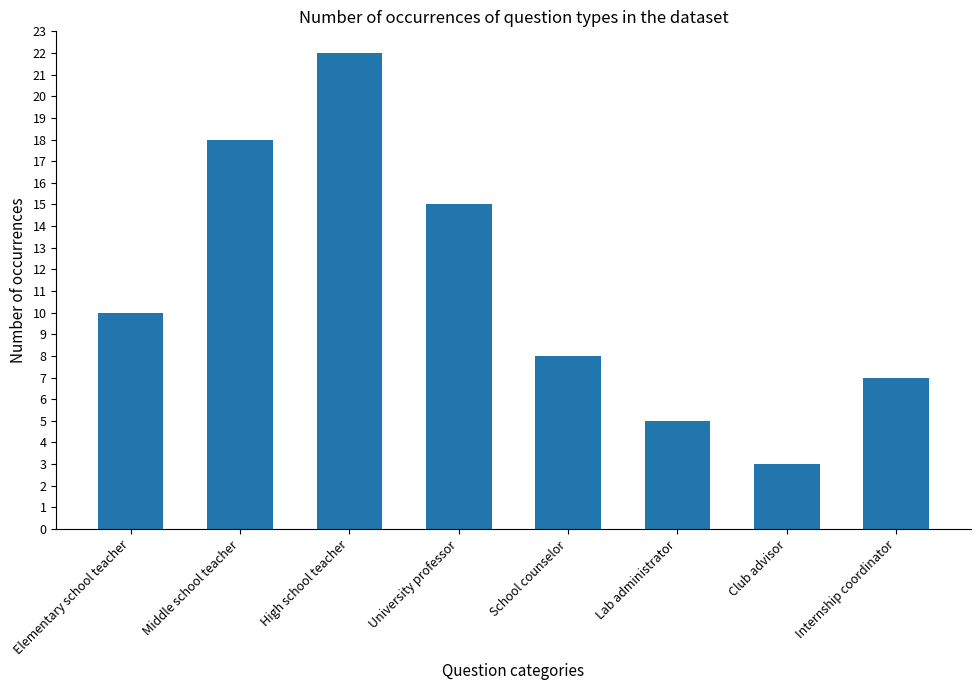

Reading left to right, extract all data points from this chart.

Elementary school teacher=10	Middle school teacher=18	High school teacher=22	University professor=15	School counselor=8	Lab administrator=5	Club advisor=3	Internship coordinator=7